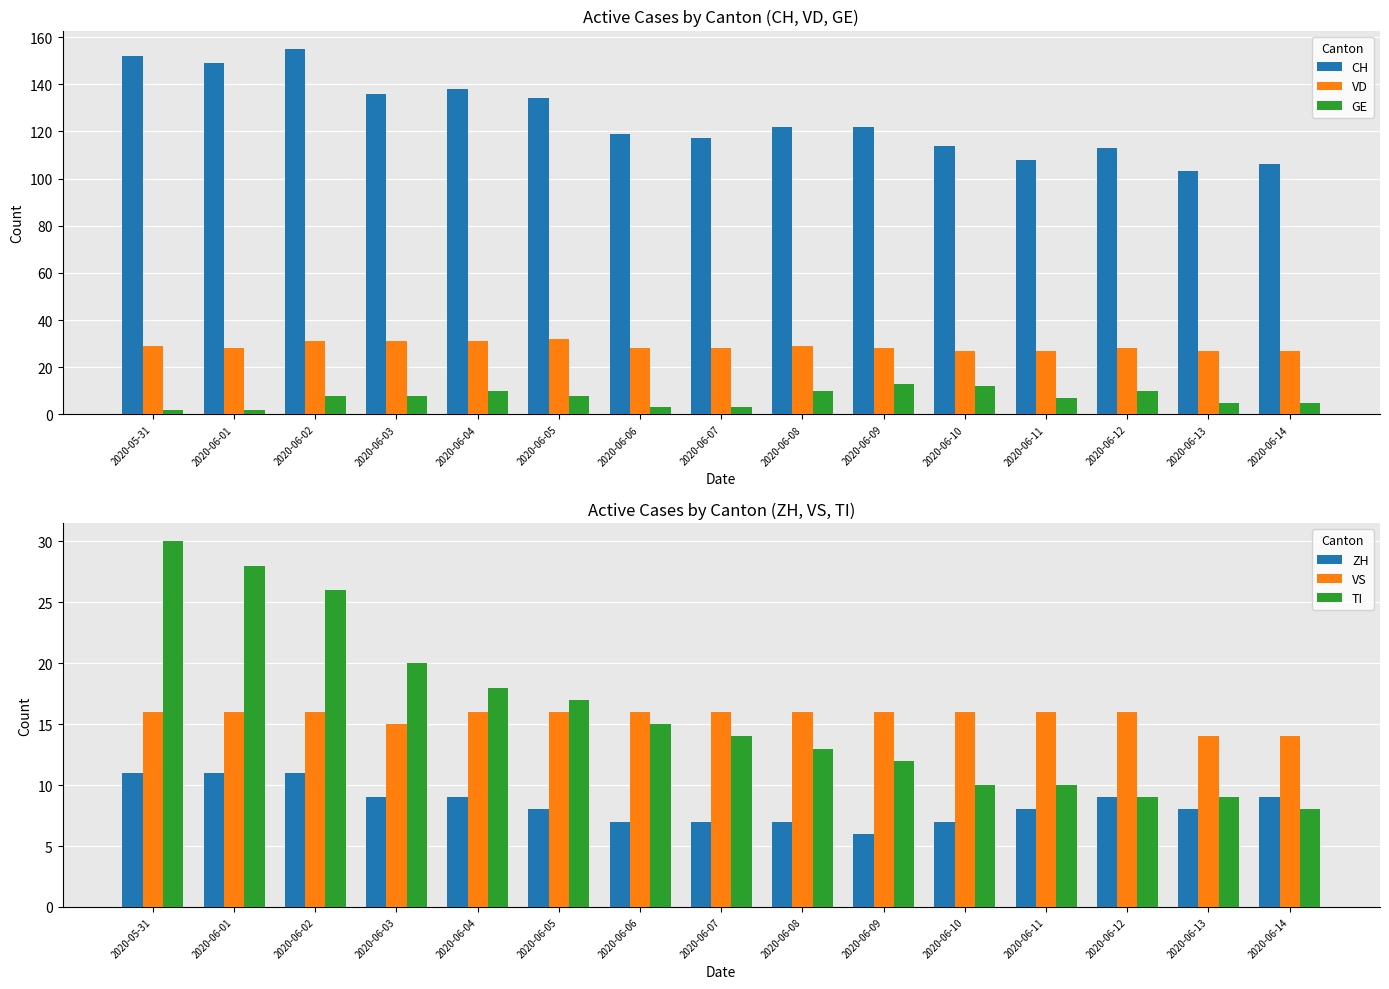

The GE series shows 7 at 2020-06-11. True or false?

True